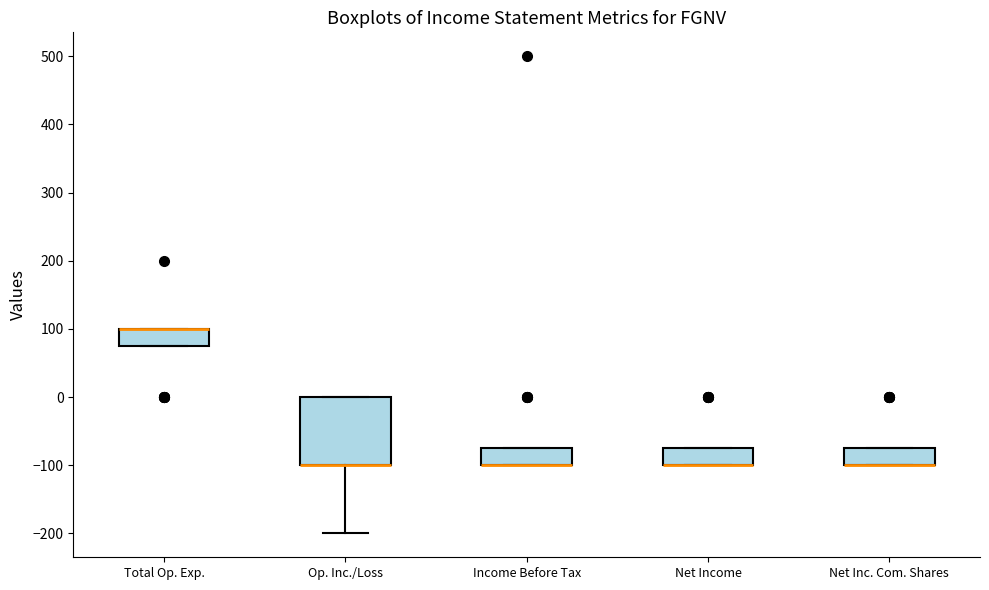

Which box is the tallest, from its lower edge to its upper edge?

Op. Inc./Loss